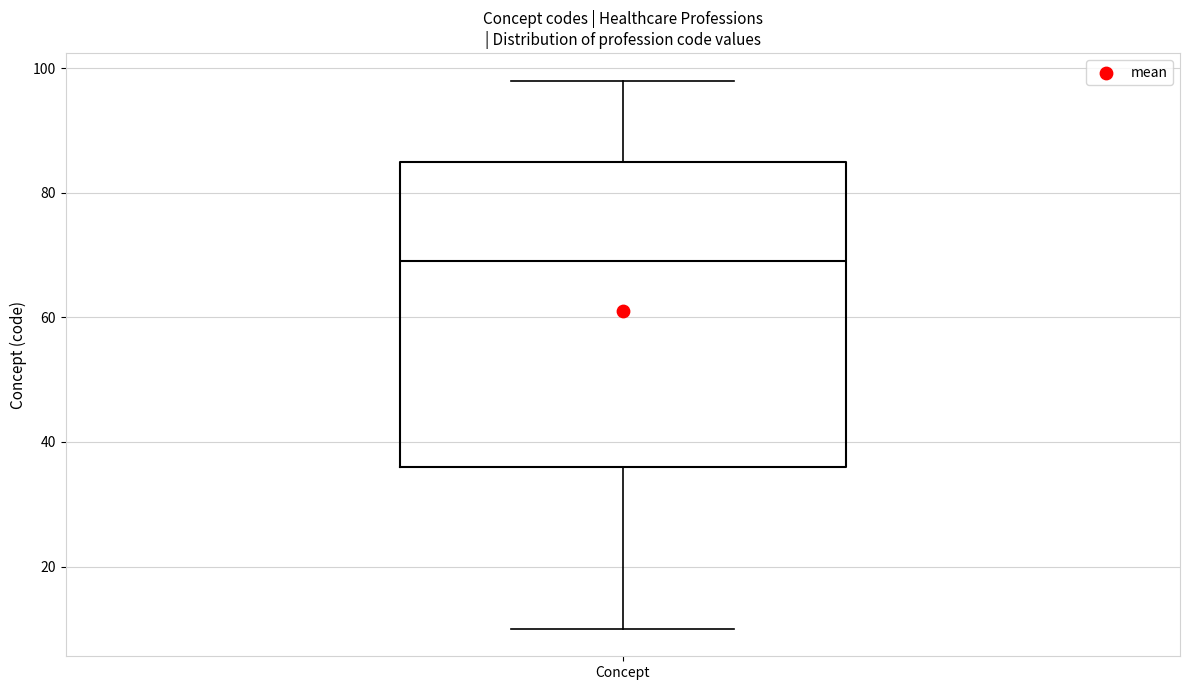

Where does the lower whisker of the box for Concept end on the y-axis? The values are not printed on the chart, so give them approximately, as read against the axis.

10